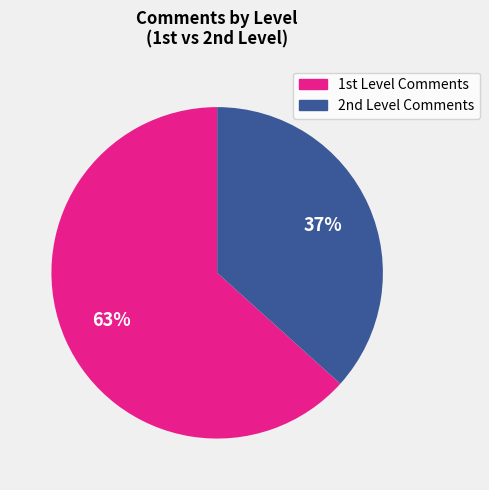

To the nearest percent, what is the average slice percentage?

50%